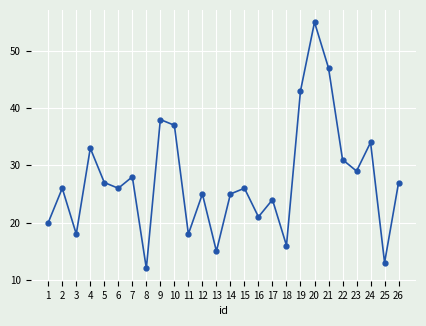

What is the smallest value displayed?

12